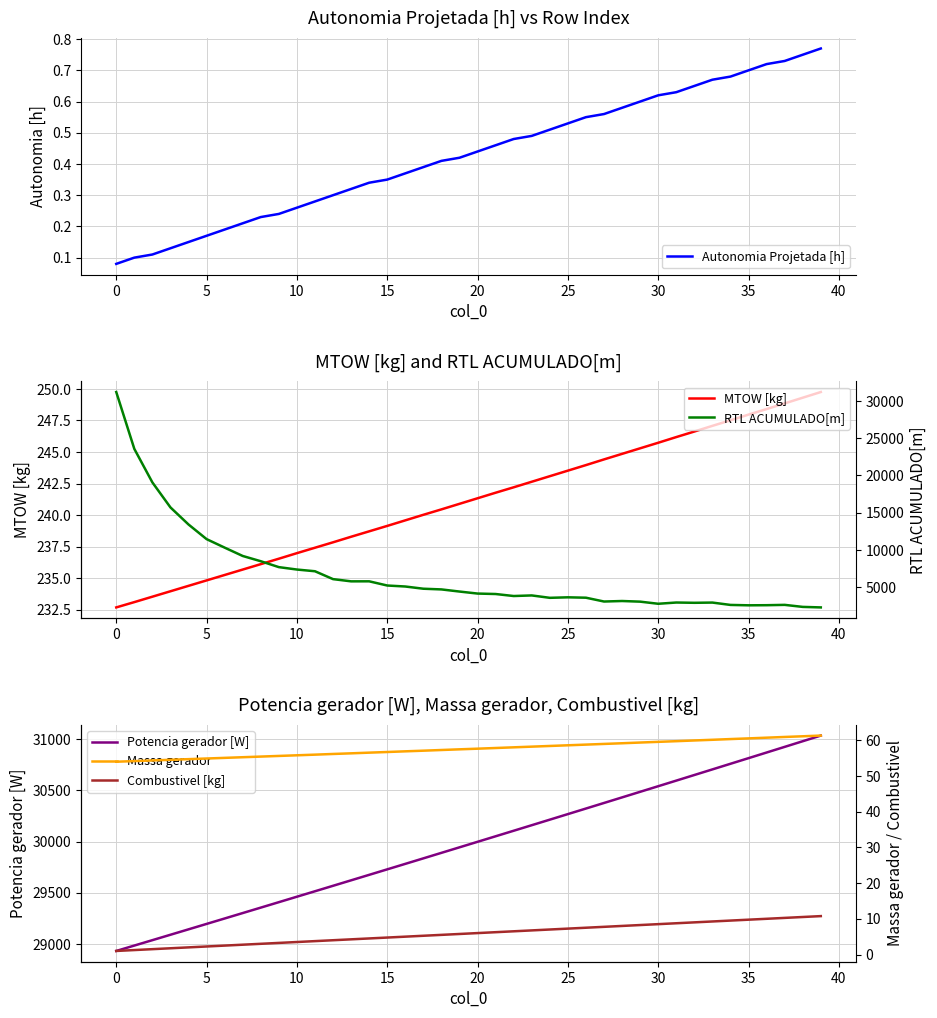

Reading left to right, transcribe all the data shown in this chart.

Autonomia Projetada [h]: 0.1	0.1	0.1	0.1	0.1	0.2	0.2	0.2	0.2	0.2	0.3	0.3	0.3	0.3	0.3	0.3	0.4	0.4	0.4	0.4	0.4	0.5	0.5	0.5	0.5	0.5	0.6	0.6	0.6	0.6	0.6	0.6	0.7	0.7	0.7	0.7	0.7	0.7	0.8	0.8
MTOW [kg]: 232.7	233.1	233.5	234.0	234.4	234.8	235.2	235.7	236.1	236.5	237.0	237.4	237.8	238.3	238.7	239.1	239.6	240.0	240.4	240.9	241.3	241.8	242.2	242.6	243.1	243.5	244.0	244.4	244.8	245.3	245.7	246.2	246.6	247.1	247.5	248.0	248.4	248.8	249.3	249.8
Potencia gerador [W]: 28931.0	28983.8	29036.5	29089.4	29142.3	29195.3	29248.3	29301.4	29354.6	29407.8	29461.2	29514.5	29568.0	29621.4	29675.0	29728.6	29782.3	29836.1	29890.0	29943.9	29997.9	30051.9	30106.0	30160.2	30214.4	30268.7	30323.1	30377.5	30432.1	30486.6	30541.3	30596.0	30650.8	30705.7	30760.6	30815.6	30870.7	30925.8	30981.0	31036.3
RTL ACUMULADO[m]: 31212.3	23574.2	19067.4	15708.9	13414.8	11448.4	10305.1	9184.0	8477.1	7684.7	7360.7	7131.2	6071.9	5774.8	5778.1	5214.2	5080.9	4782.3	4689.6	4403.1	4133.1	4071.6	3802.3	3881.4	3560.3	3628.4	3576.2	3063.5	3131.8	3046.1	2761.7	2928.8	2891.2	2921.9	2606.1	2554.5	2569.1	2614.2	2341.3	2271.6
Massa gerador: 54.0	54.1	54.3	54.5	54.7	54.9	55.0	55.2	55.4	55.6	55.8	55.9	56.1	56.3	56.5	56.7	56.9	57.0	57.2	57.4	57.6	57.8	58.0	58.2	58.4	58.5	58.7	58.9	59.1	59.3	59.5	59.7	59.9	60.1	60.3	60.5	60.7	60.9	61.1	61.3
Combustivel [kg]: 1.0	1.2	1.5	1.8	2.0	2.2	2.5	2.8	3.0	3.2	3.5	3.8	4.0	4.2	4.5	4.8	5.0	5.2	5.5	5.8	6.0	6.2	6.5	6.8	7.0	7.2	7.5	7.8	8.0	8.2	8.5	8.8	9.0	9.2	9.5	9.8	10.0	10.2	10.5	10.8